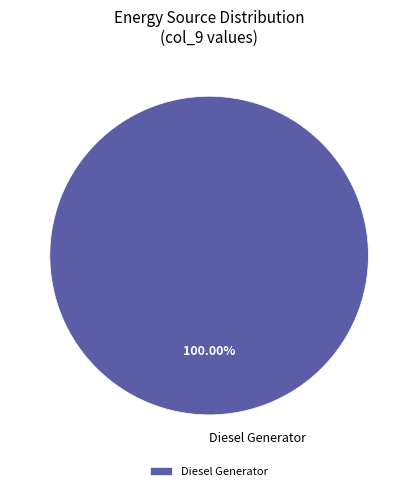

Rank the categories by value from highest to lowest.

Diesel Generator